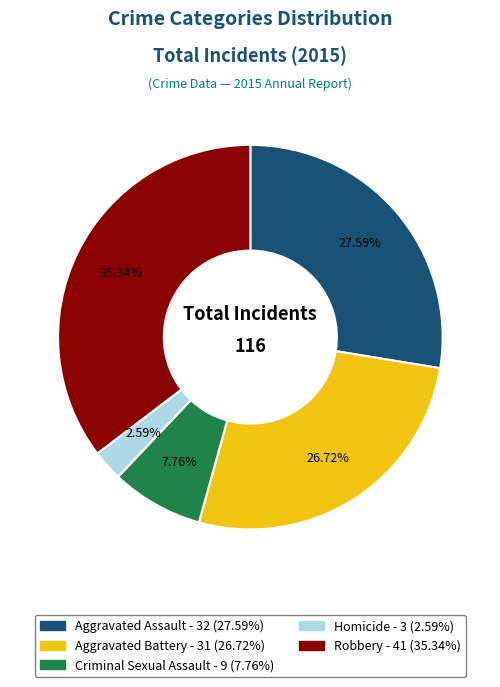

True or false: Criminal Sexual Assault accounts for 8% of the total.

True